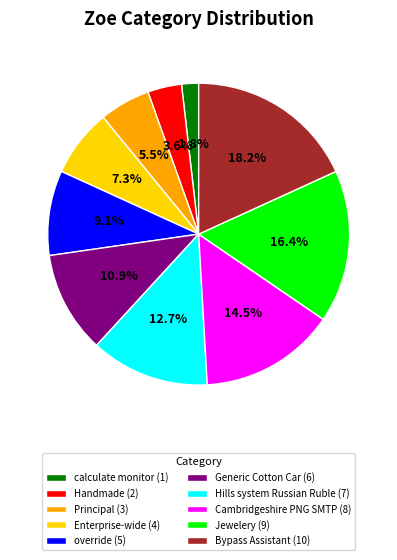

To the nearest percent, what percentage of the pie is override?

9%